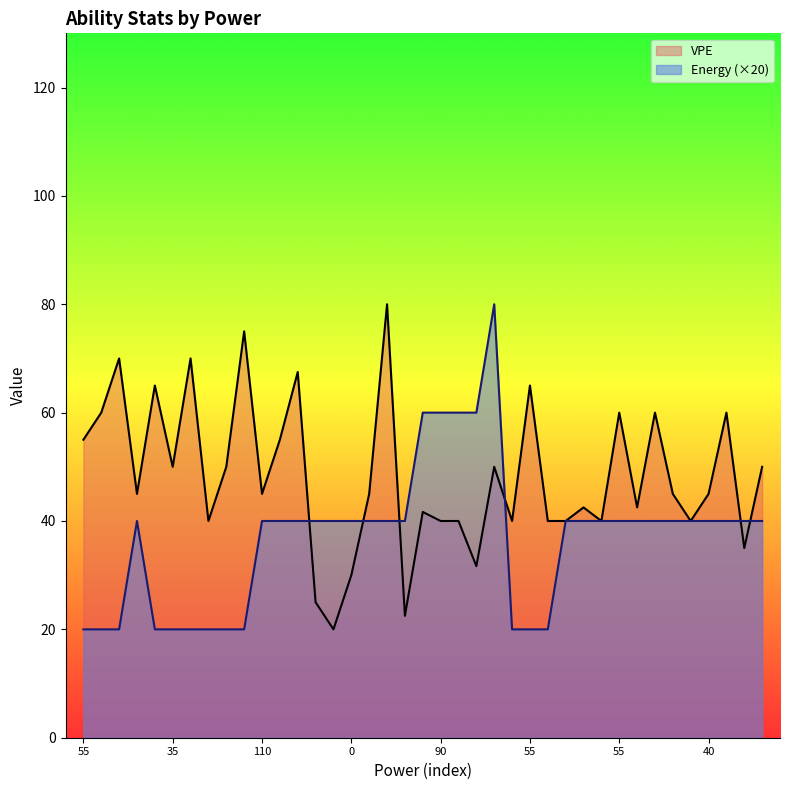

Between which two adjacent categories do VPE and Energy first intersect?

30 and 25